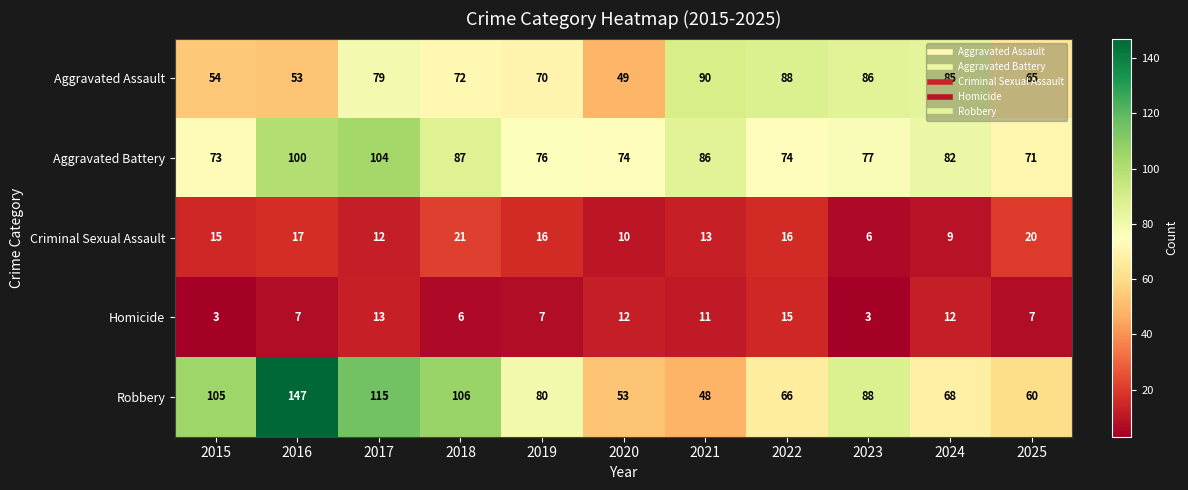

The Robbery series shows 32 at 2017. True or false?

False